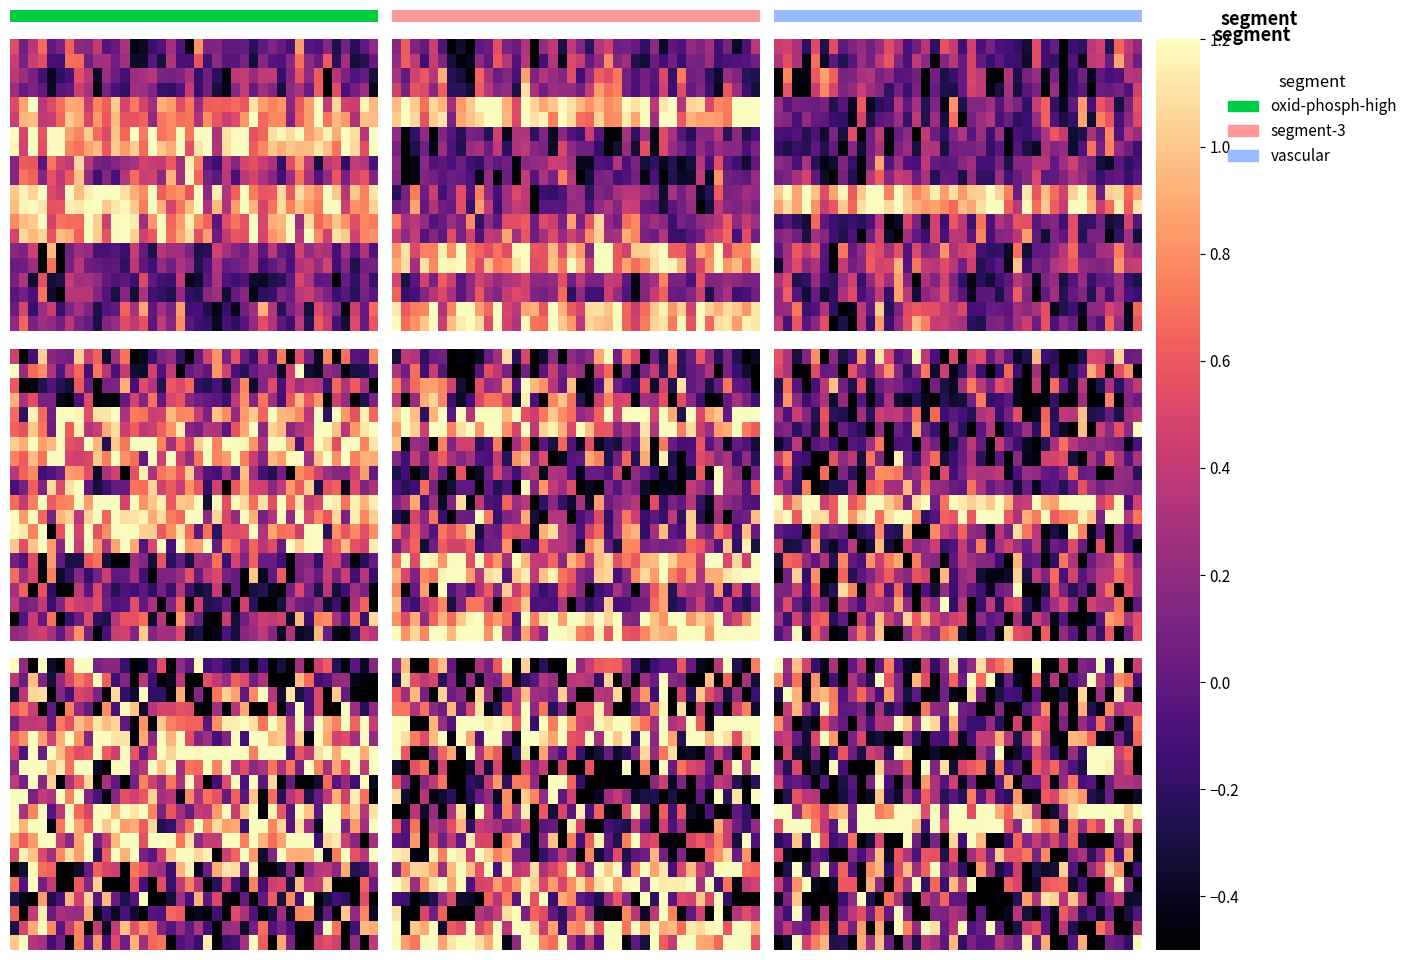

Between 15 and 23, which is larger?

23